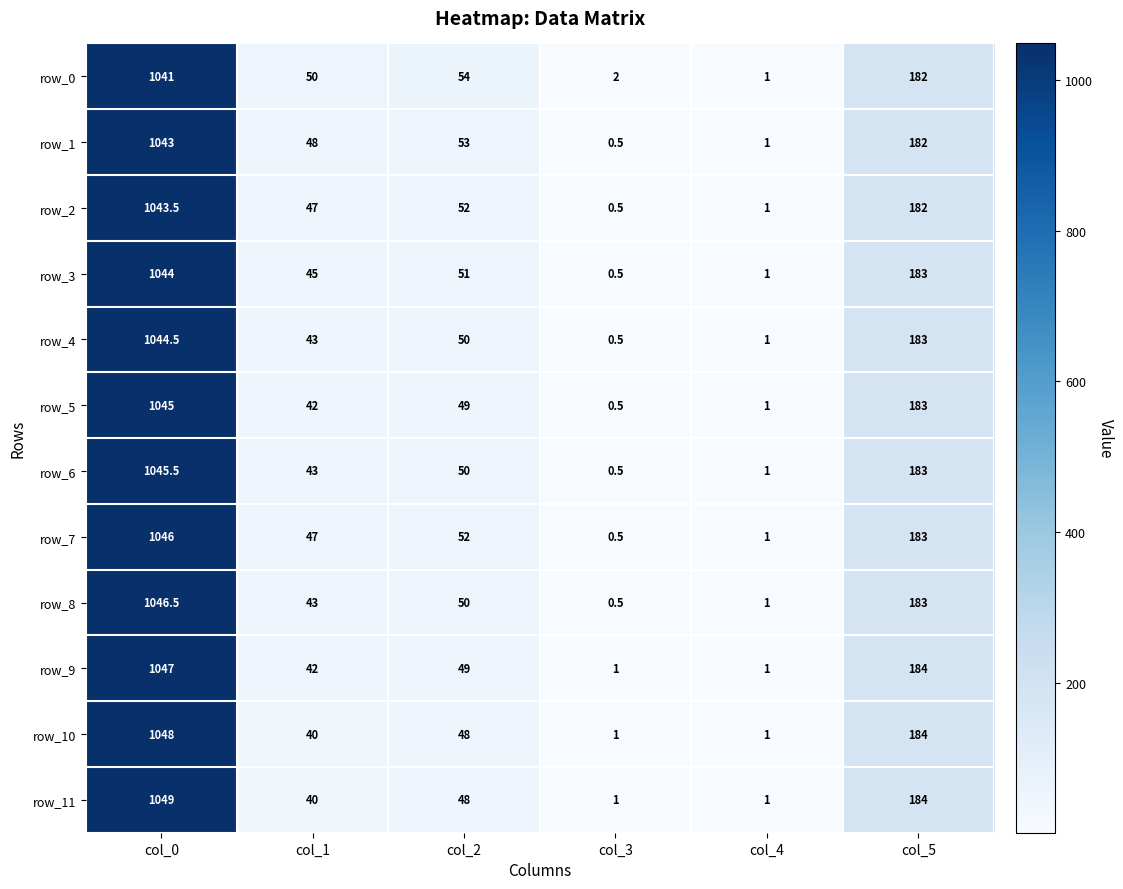

At which category is the sum across all series the highest?

col_0